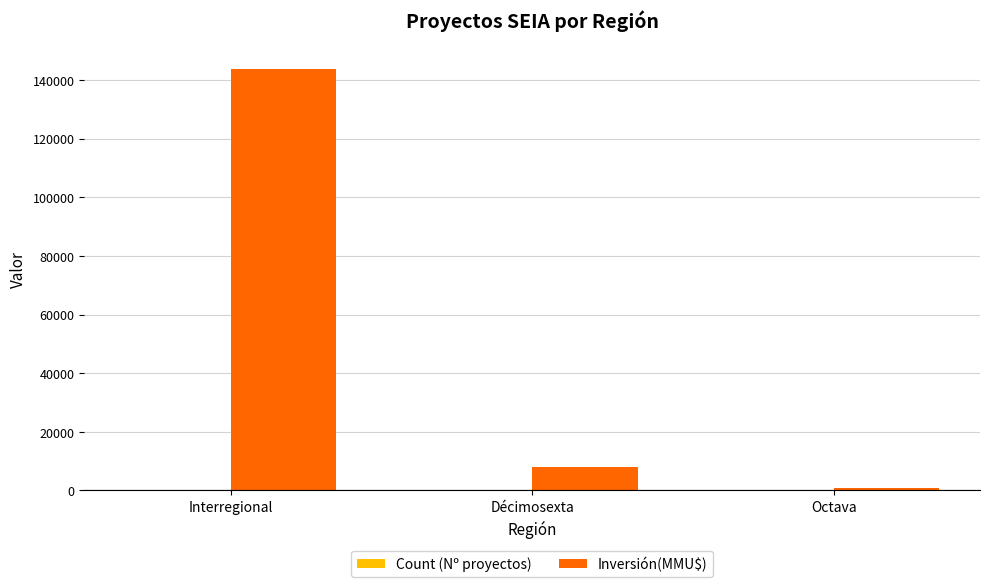

Which series has the largest total across all categories?

Inversión(MMU$)